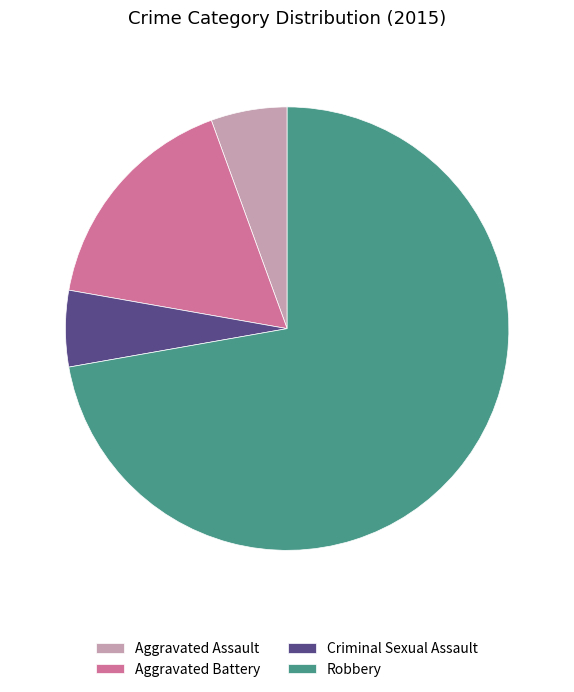

How many segments does this pie chart have?

4